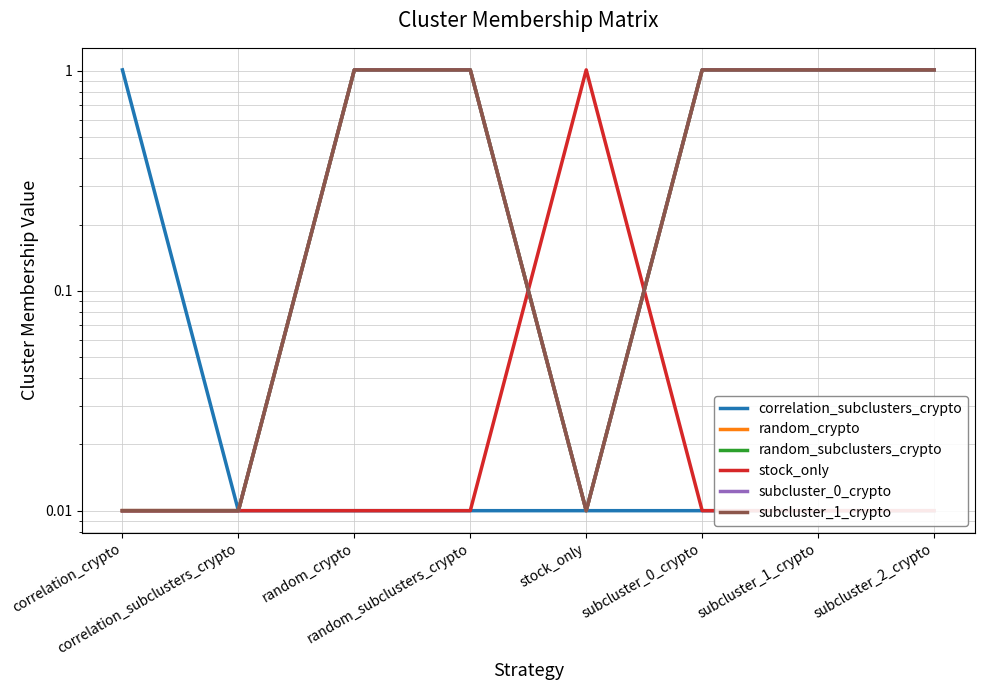

Reading left to right, what are all the values shown in this chart?

correlation_subclusters_crypto: 1.0	0.0	0.0	0.0	0.0	0.0	0.0	0.0
random_crypto: 0.0	0.0	1.0	1.0	0.0	1.0	1.0	1.0
random_subclusters_crypto: 0.0	0.0	1.0	1.0	0.0	1.0	1.0	1.0
stock_only: 0.0	0.0	0.0	0.0	1.0	0.0	0.0	0.0
subcluster_0_crypto: 0.0	0.0	1.0	1.0	0.0	1.0	1.0	1.0
subcluster_1_crypto: 0.0	0.0	1.0	1.0	0.0	1.0	1.0	1.0